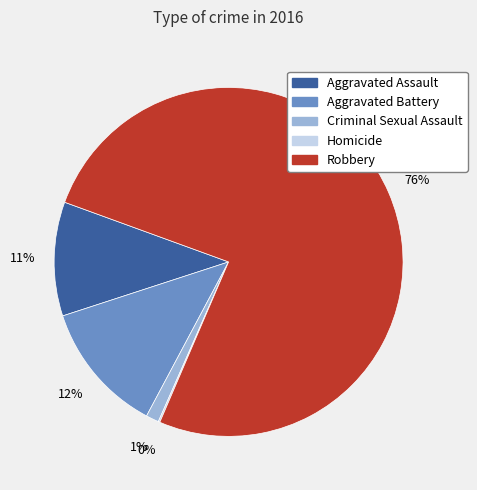

What is the ratio of the value at Aggravated Battery to the value at Robbery?

0.2